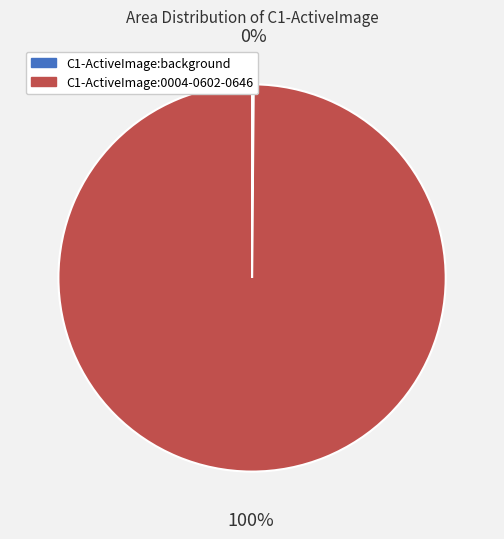

To the nearest percent, what is the average slice percentage?

50%